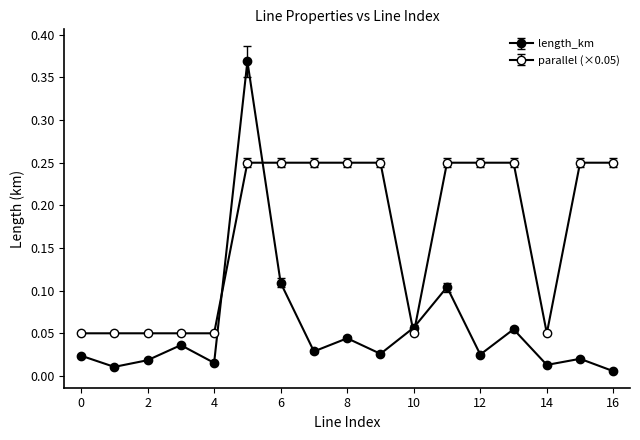

How many lines are shown in the chart?

2